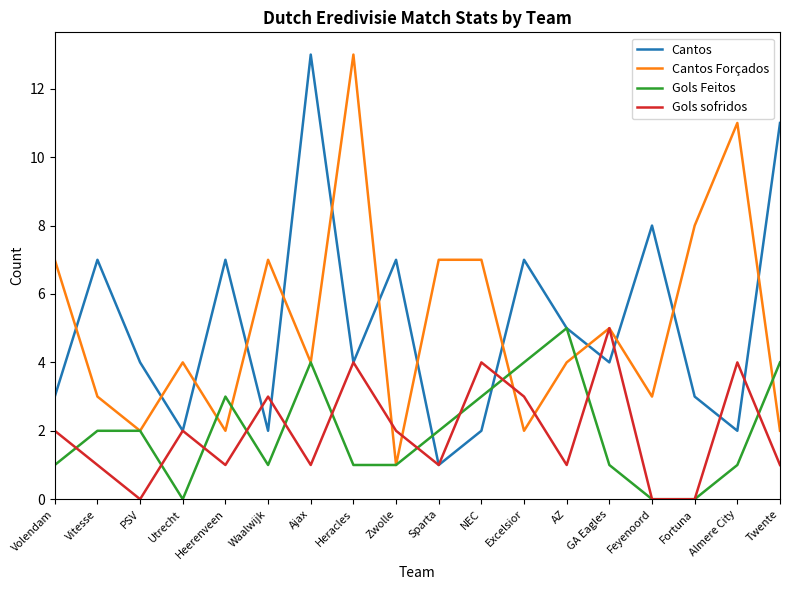

The value of Cantos Forçados at Excelsior is 2. True or false?

True